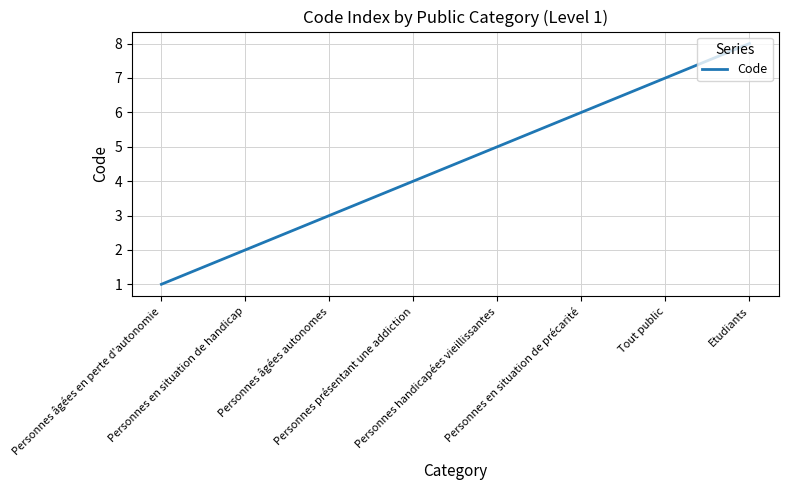

True or false: the data shows 3 at Personnes en situation de handicap.

False